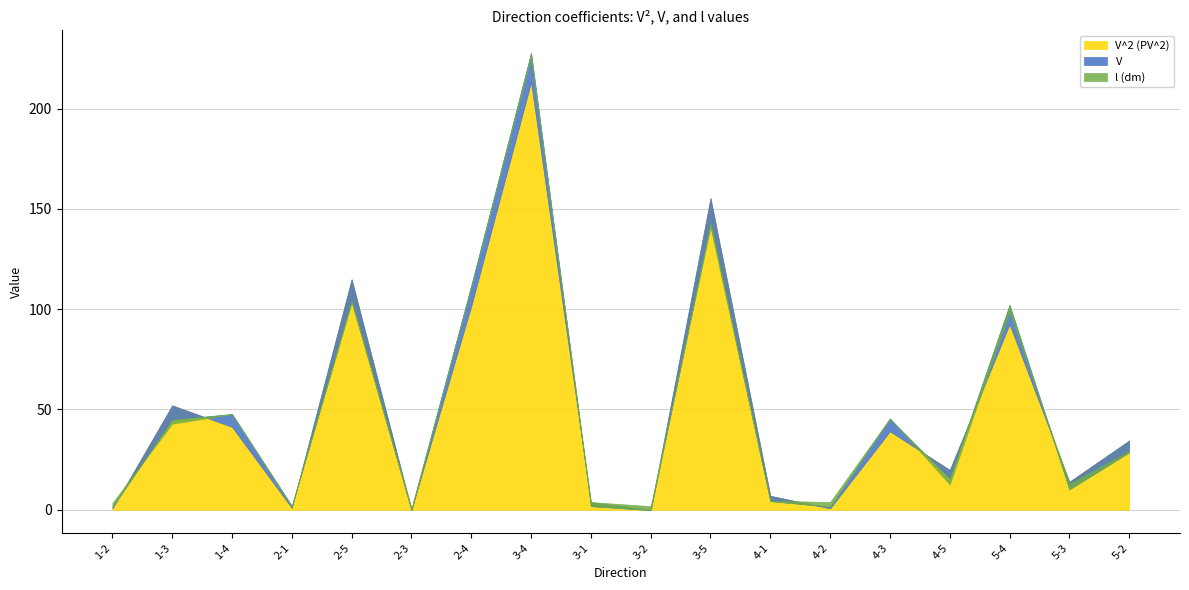

What is the average value of the V^2 (PV^2) series?

49.5